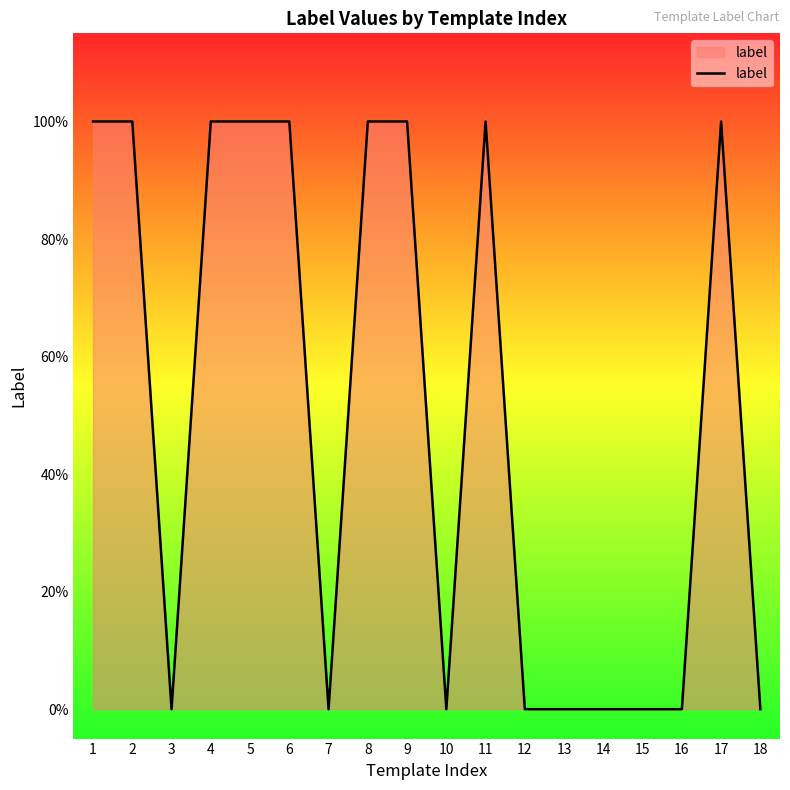

Which label corresponds to the largest value in the chart?

1